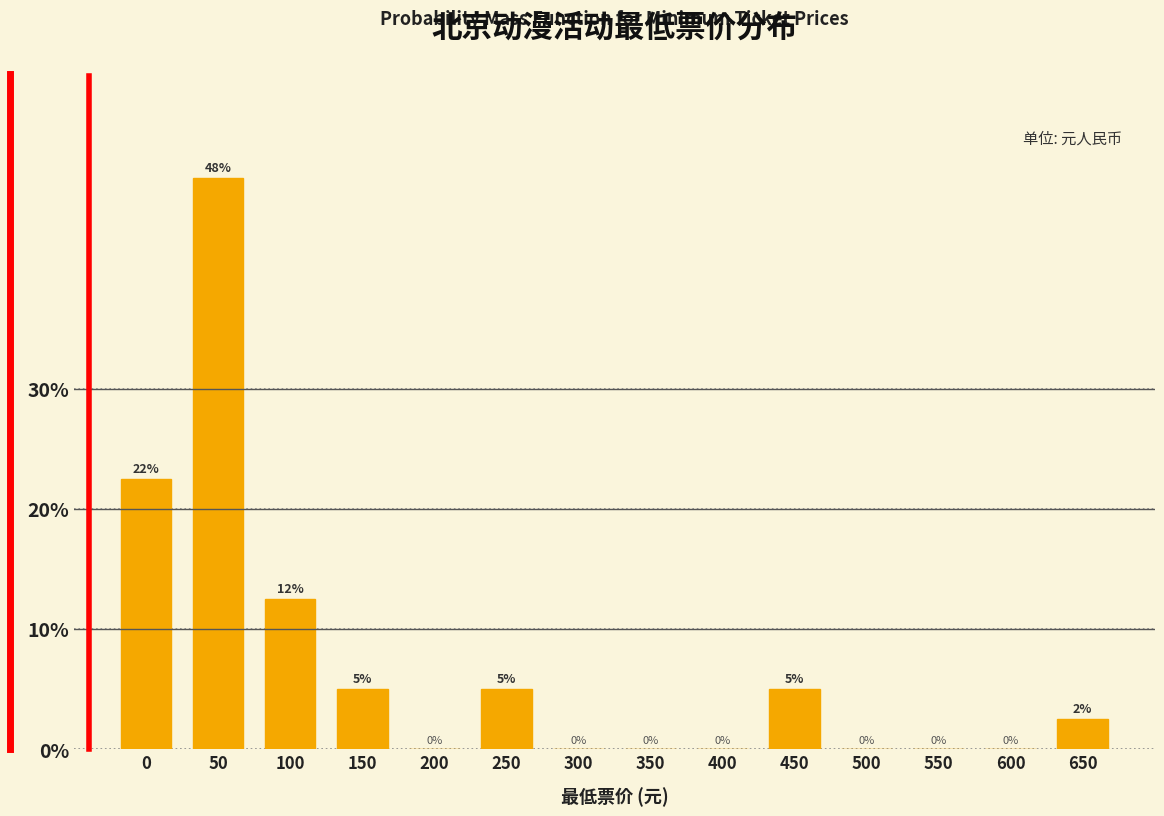

What is the sum of the values at 250 and 450?

10.0